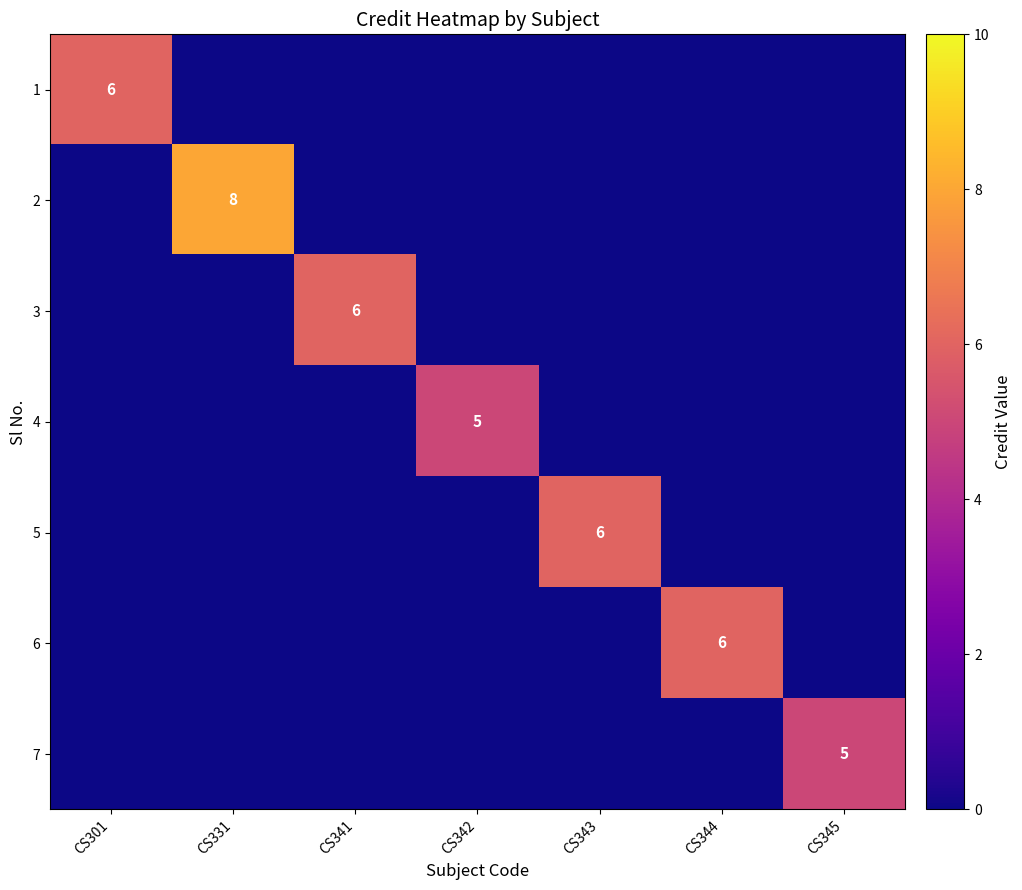

Is it true that 7 equals 5 at CS345?

True